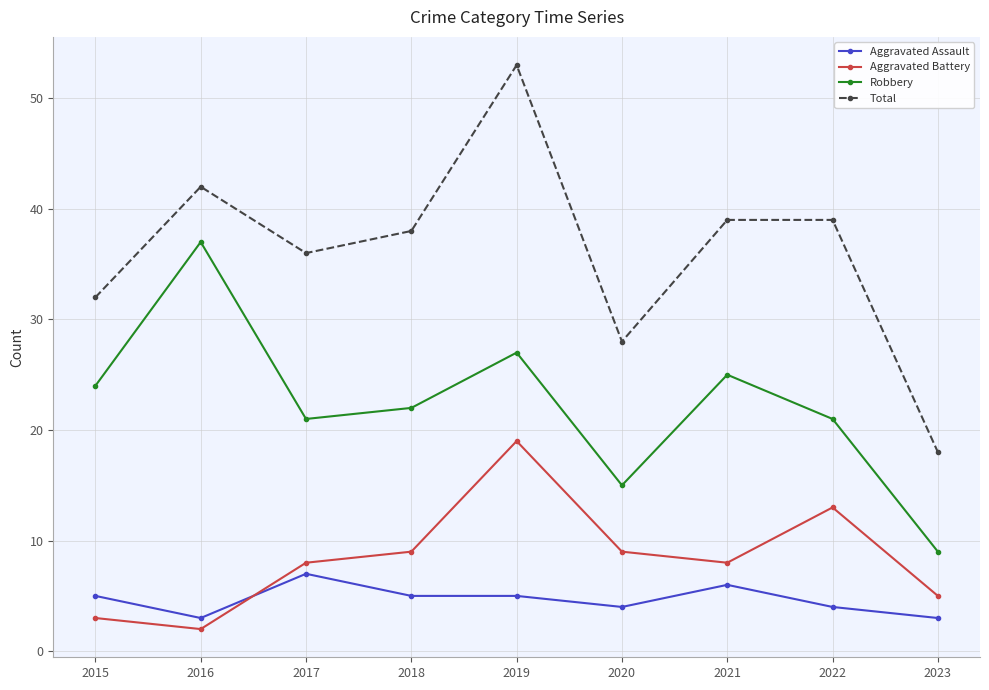

What is the spread (max minus min) of values at 2020?

24